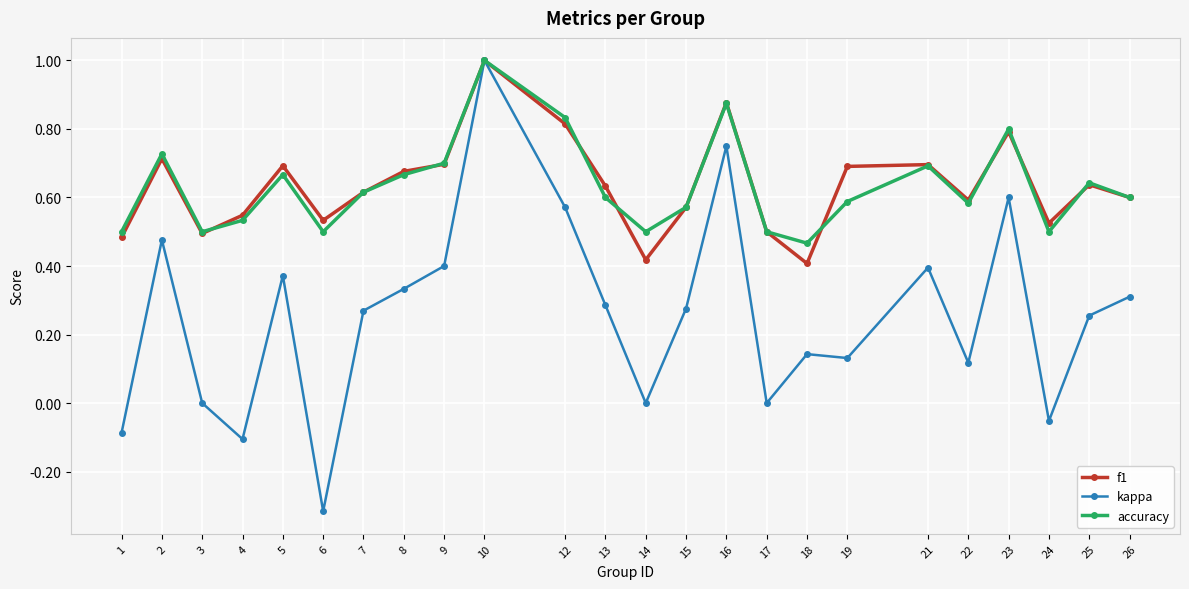

How many distinct data groups are displayed?

3